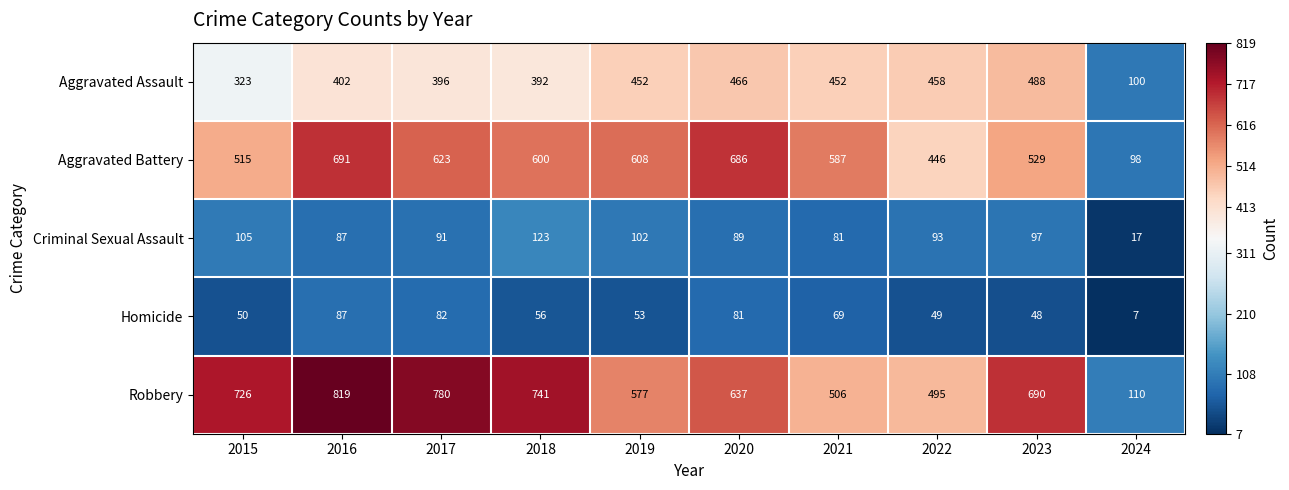

Where is Homicide nearest to the value 47?

2023